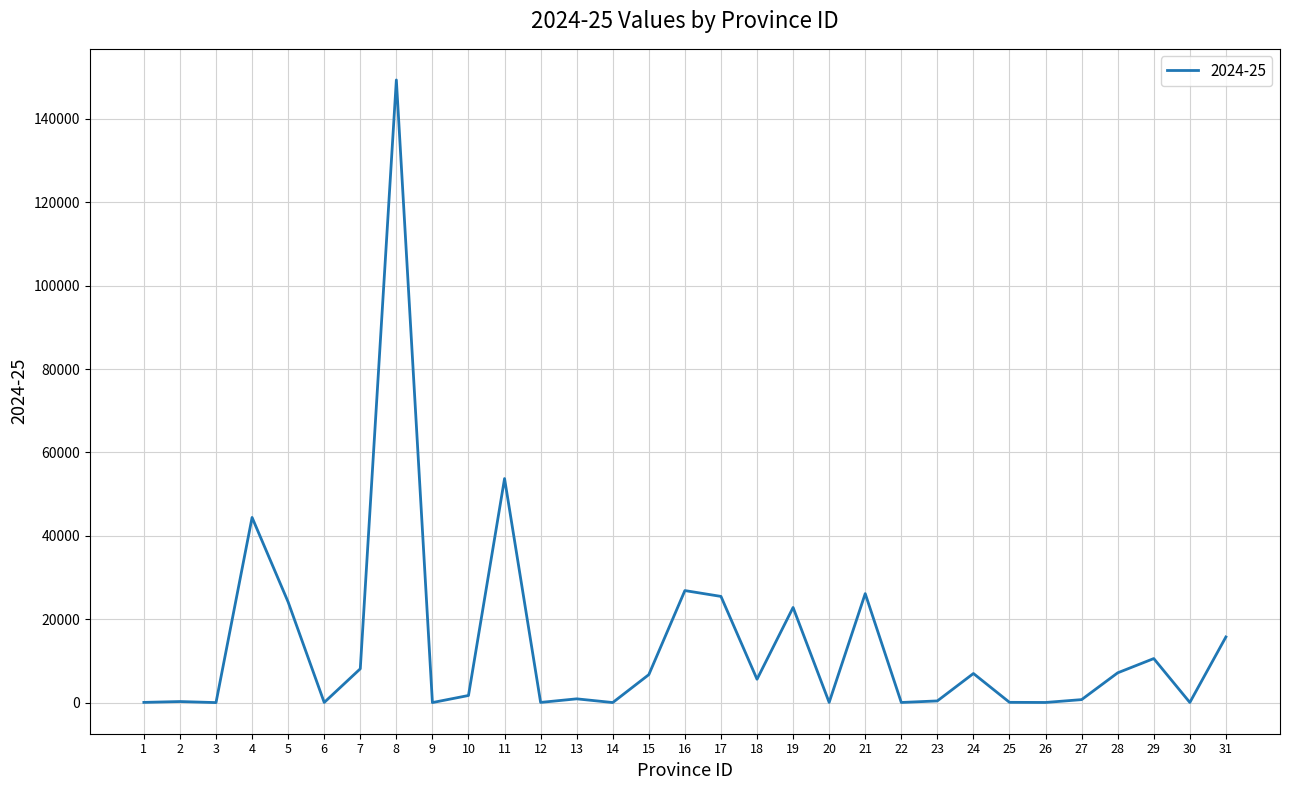

True or false: the data shows 14152 at 21.

False